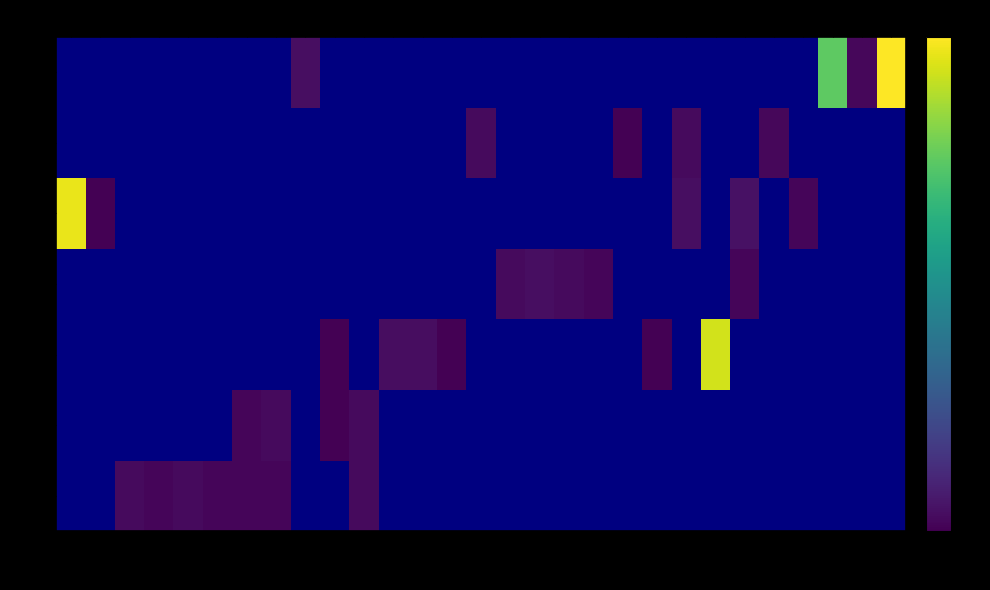

At which category does the chart reach its peak across all series?

473